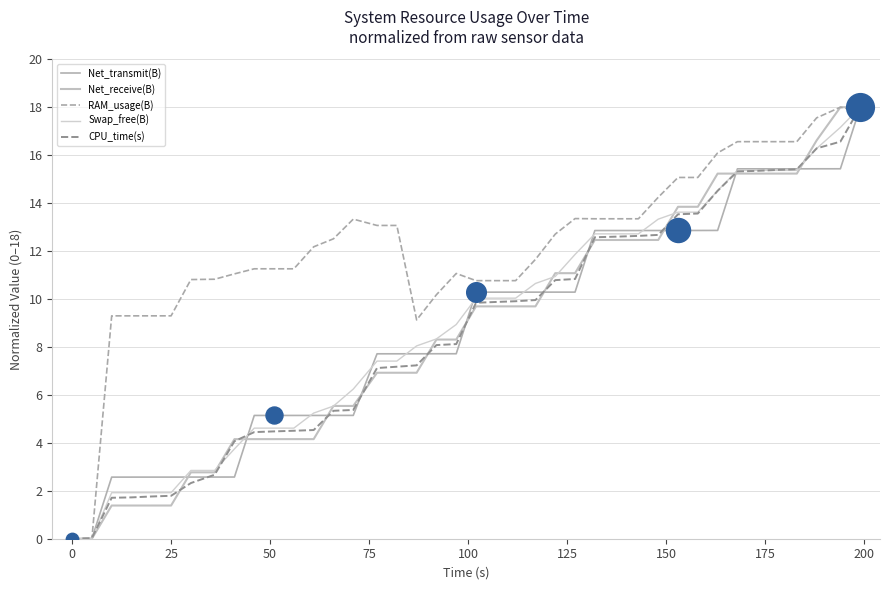

Which series has the largest total across all categories?

RAM_usage(B)